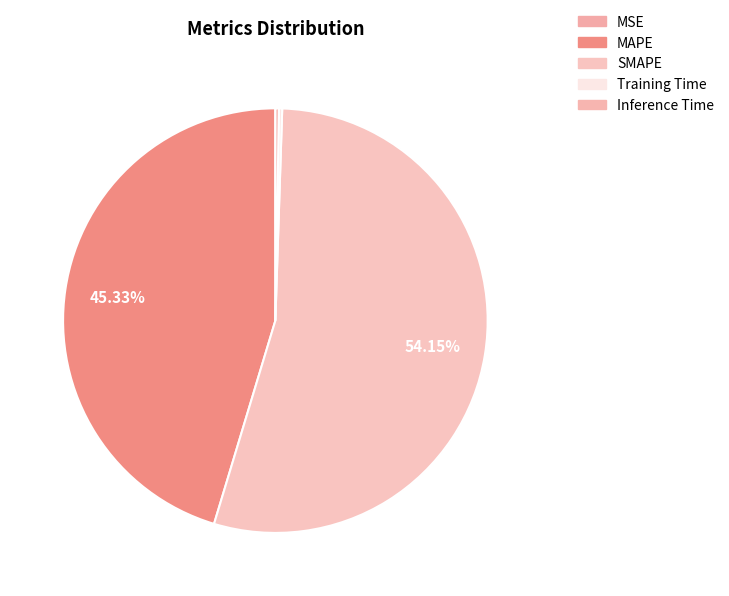

True or false: MAPE accounts for 45% of the total.

True